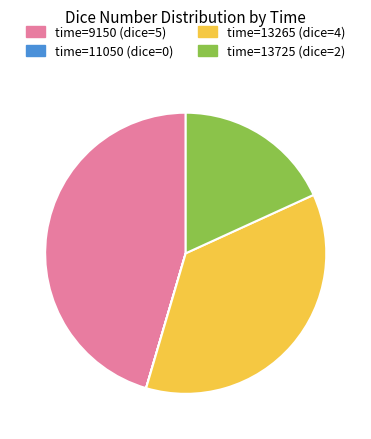

True or false: time=13725 (dice=2) accounts for 13% of the total.

False